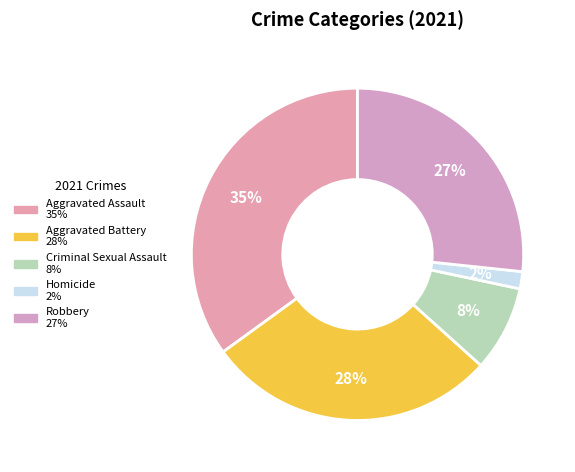

To the nearest percent, what portion does Aggravated Battery represent?

28%